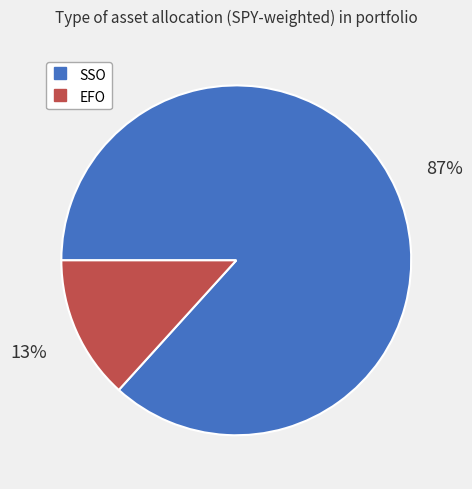

Is it true that SSO is 87% of the pie?

True